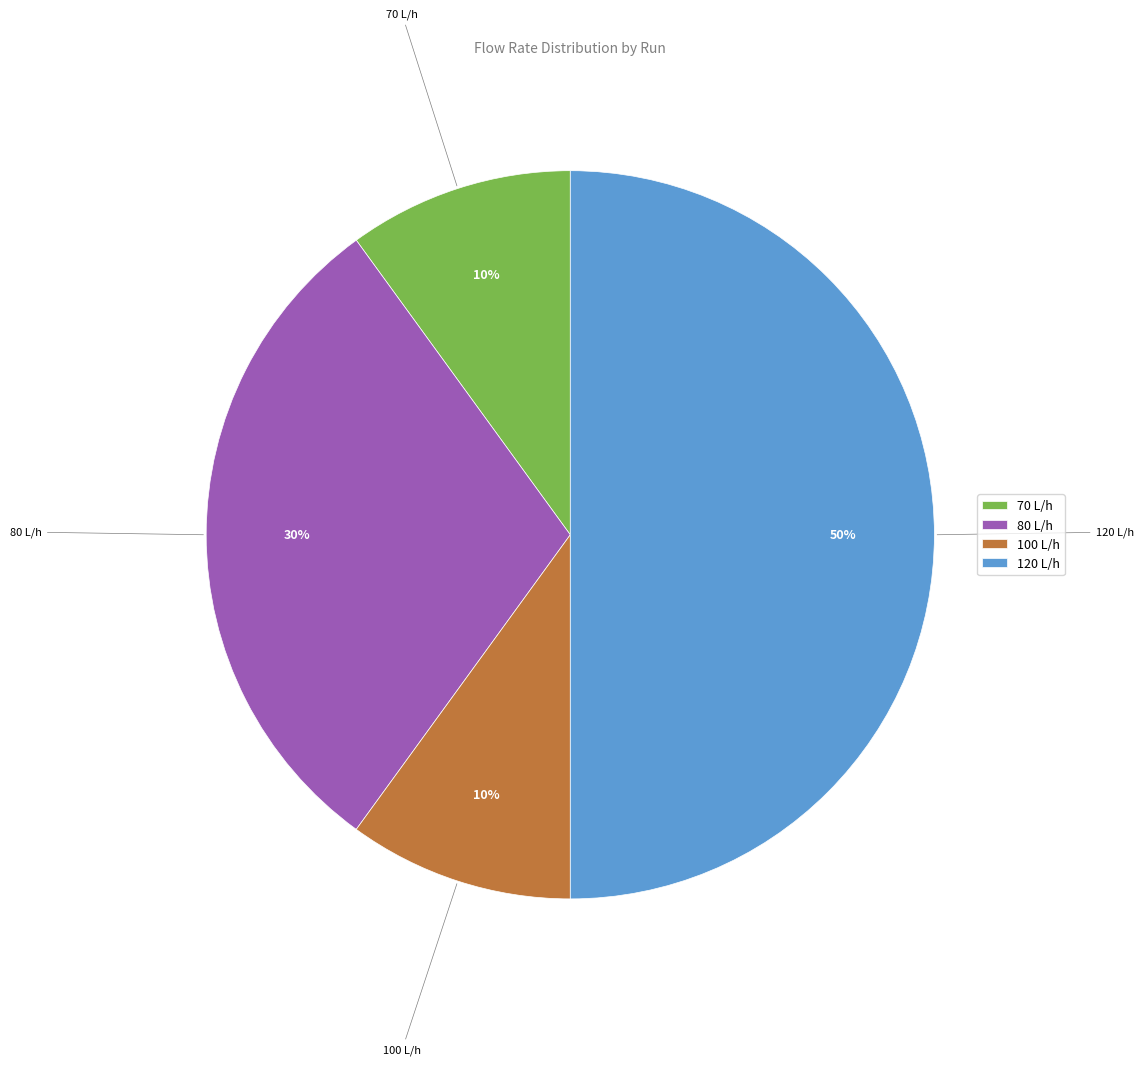

Approximately how many times larger is the value at 120 L/h compared to 100 L/h?

5.0